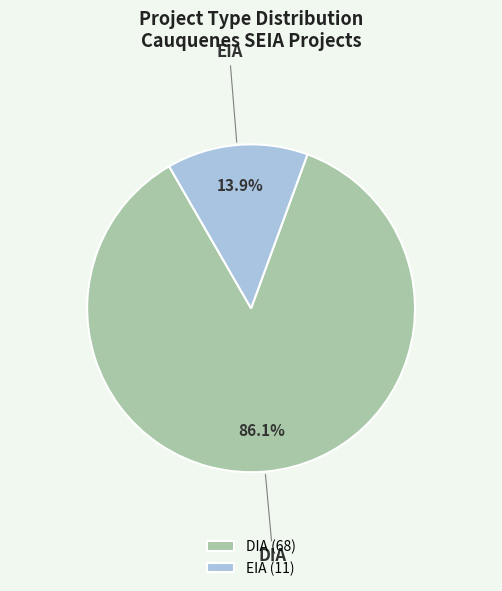

Is there any slice that represents more than half of the pie?

Yes